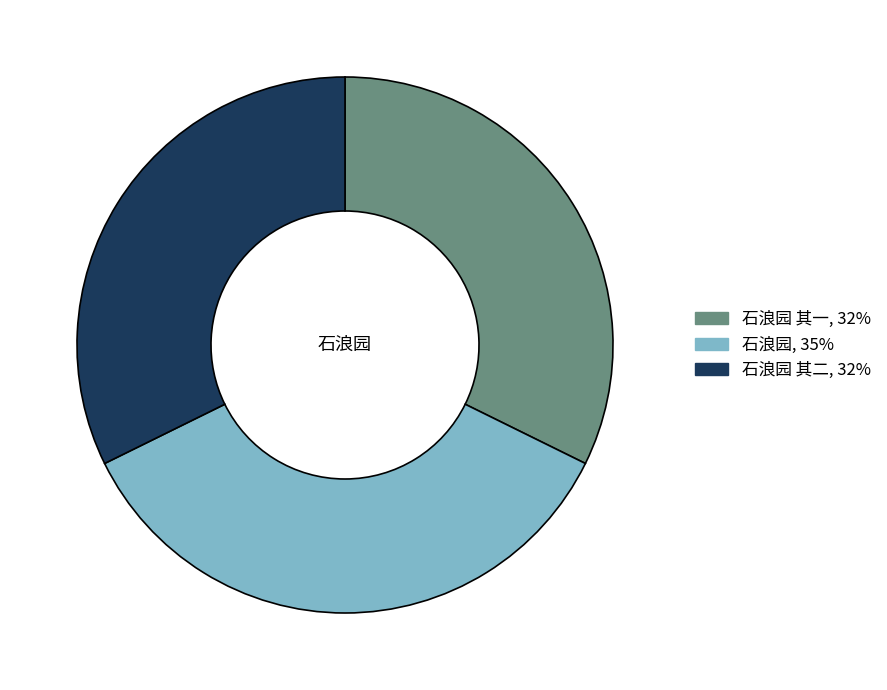

Does any single category account for the majority?

No